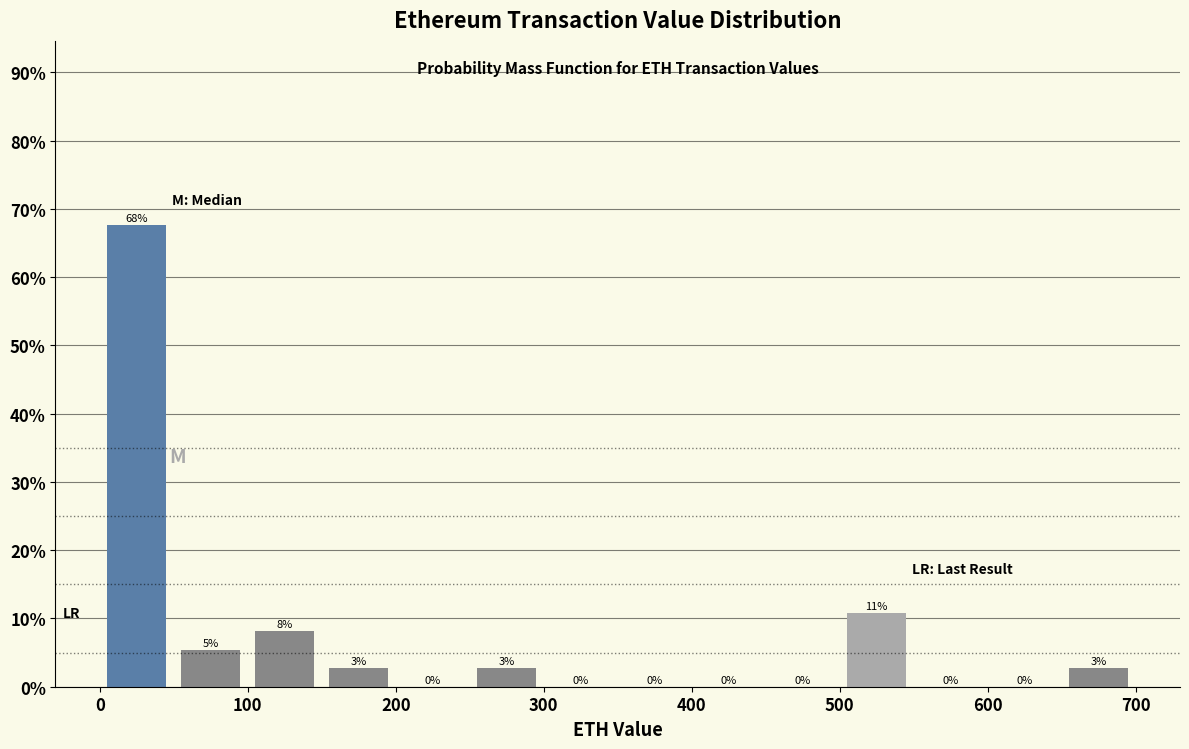

Over which range of the x-axis is the bar tallest?

0 to 50